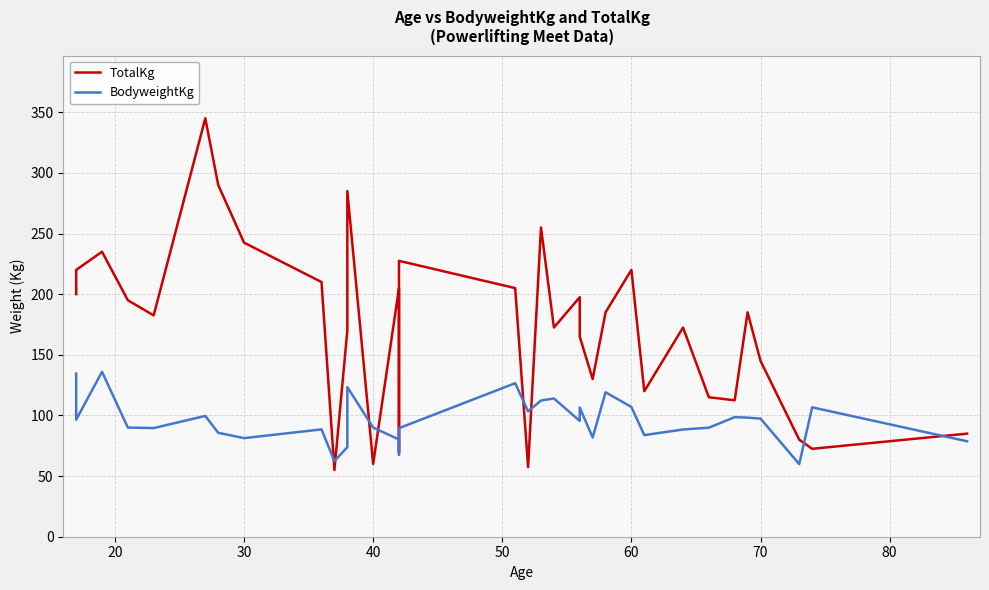

How many lines are shown in the chart?

2